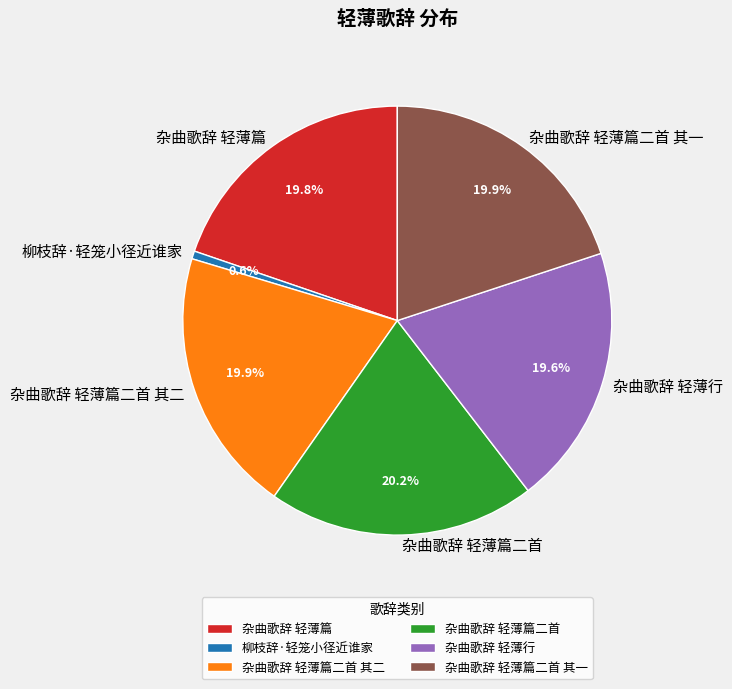

Is the sum of 杂曲歌辞 轻薄篇 and 杂曲歌辞 轻薄篇二首 其一 greater than half?

No